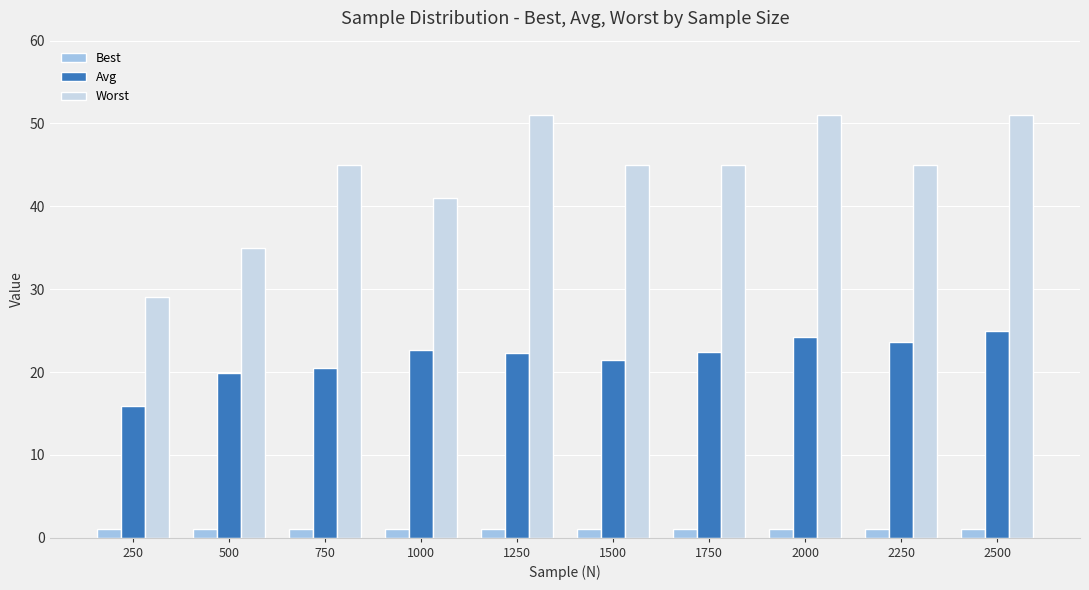

True or false: Worst has a value of 45.0 at 1500.

True